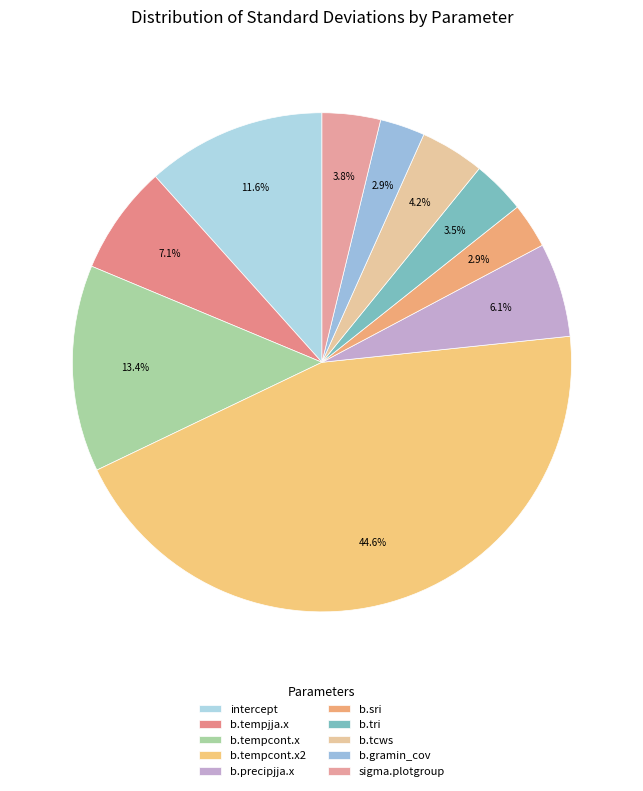

To the nearest percent, what portion does sigma.plotgroup represent?

4%